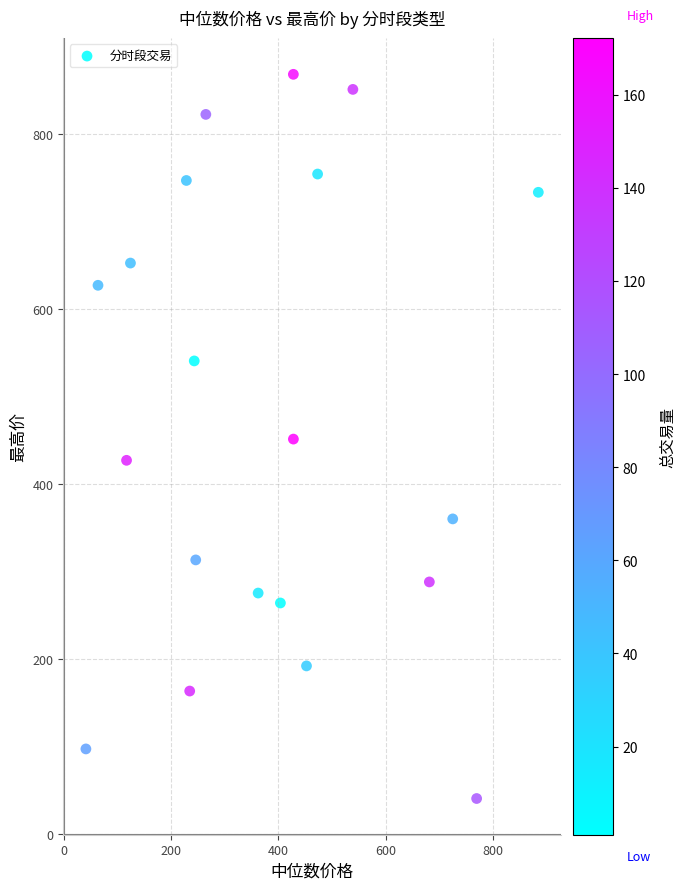

What is the range of Y values (max minus min)?

828.0